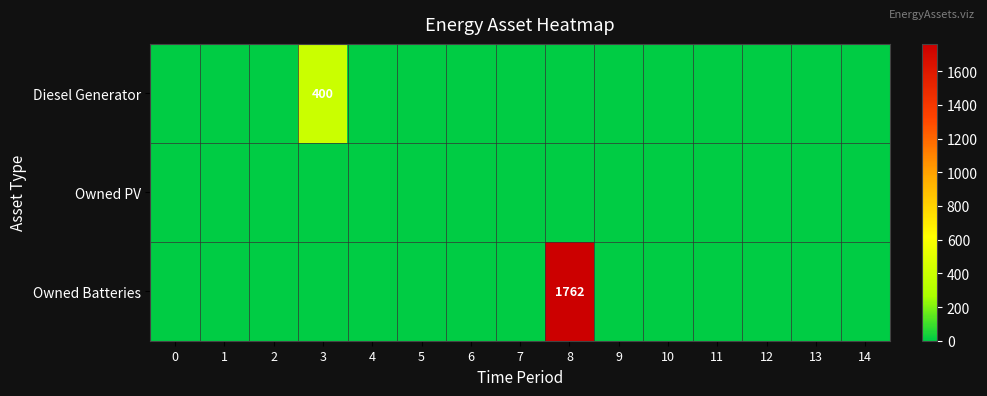

How many positive values does the Diesel Generator series have?

1